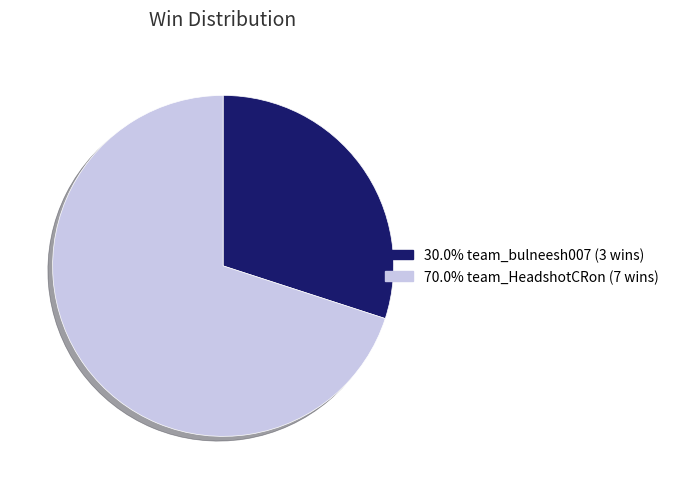

Does any single category account for the majority?

Yes